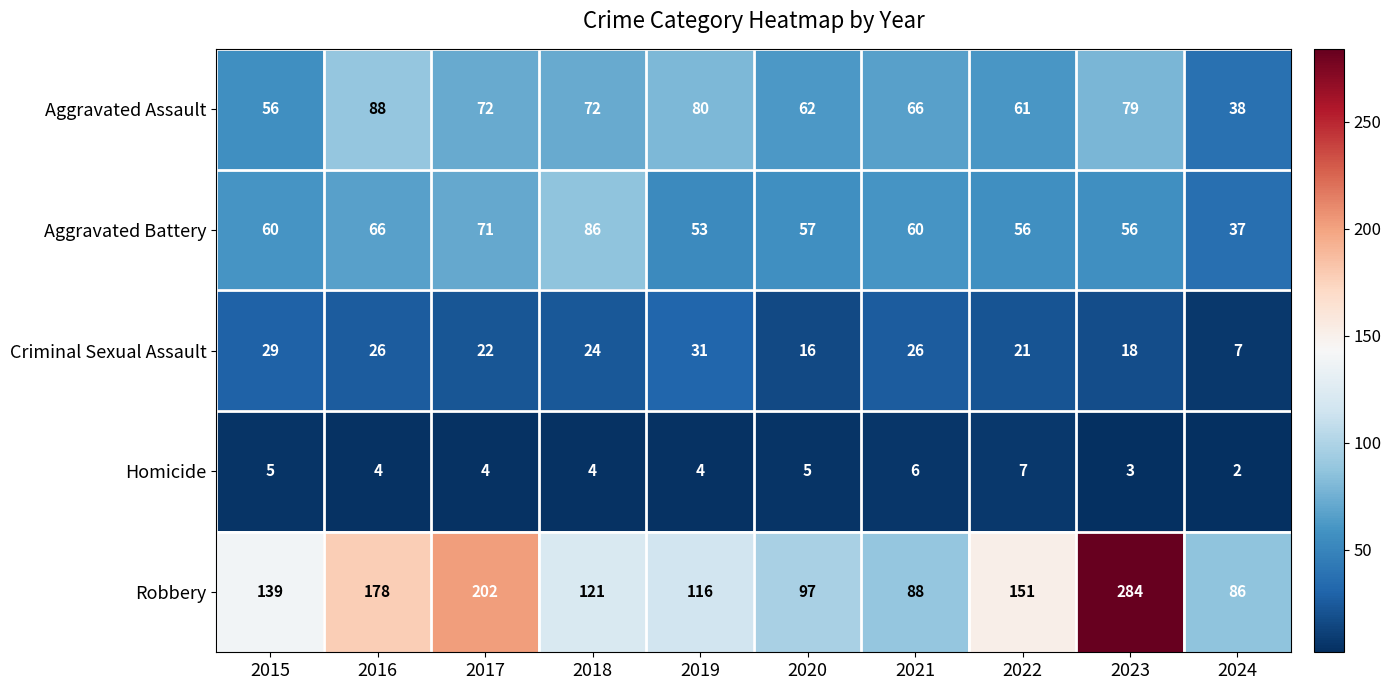

List the series in order of their peak value, highest first.

Robbery, Aggravated Assault, Aggravated Battery, Criminal Sexual Assault, Homicide